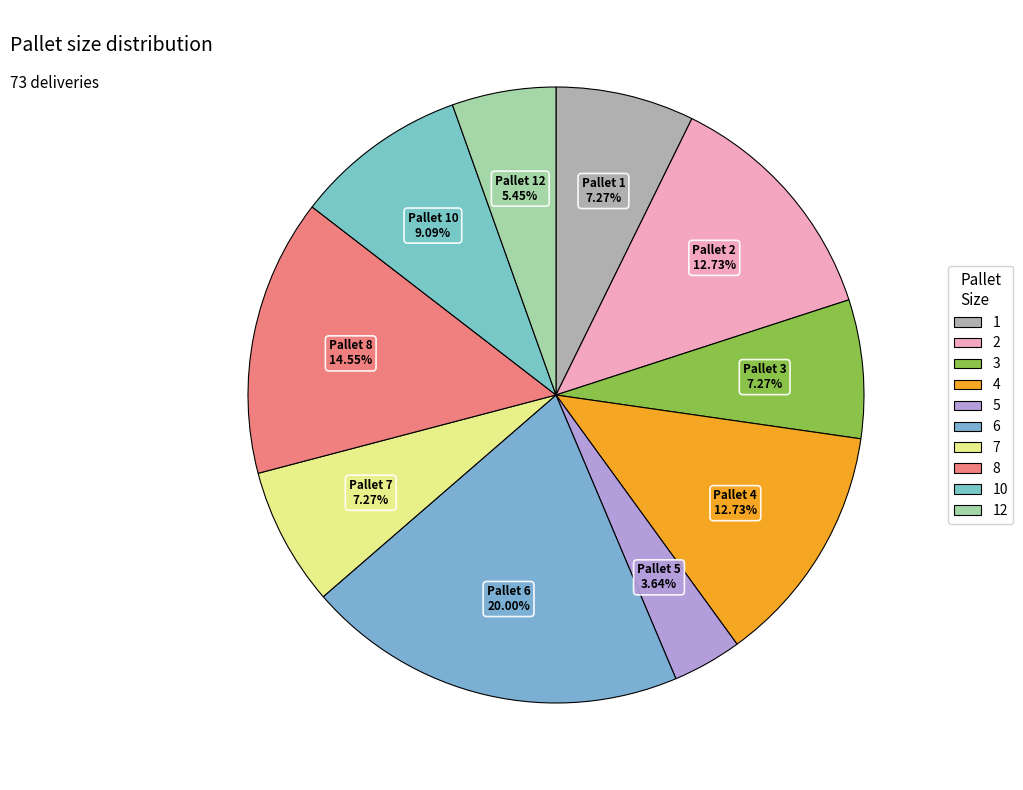

Is it true that 5 is 4% of the pie?

True